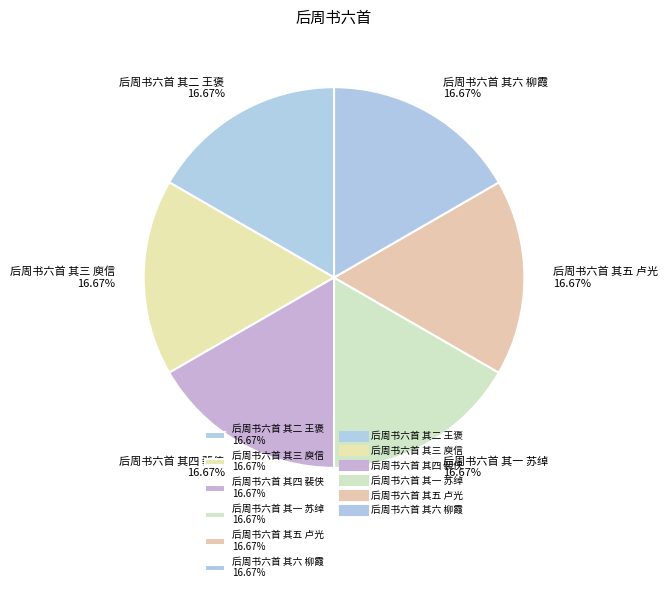

What is the ratio of the value at 后周书六首 其二 王褒 to the value at 后周书六首 其四 裴侠?

1.0